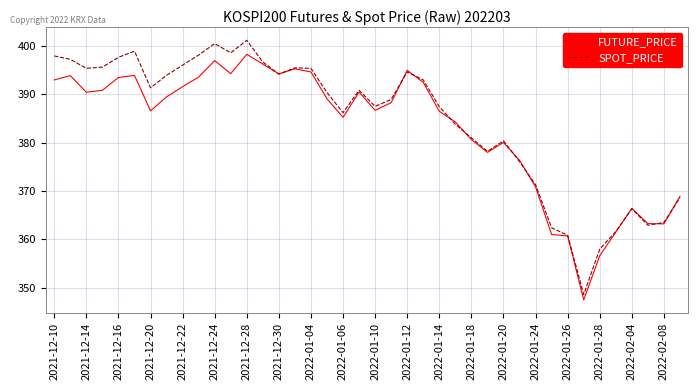

How many lines are shown in the chart?

2